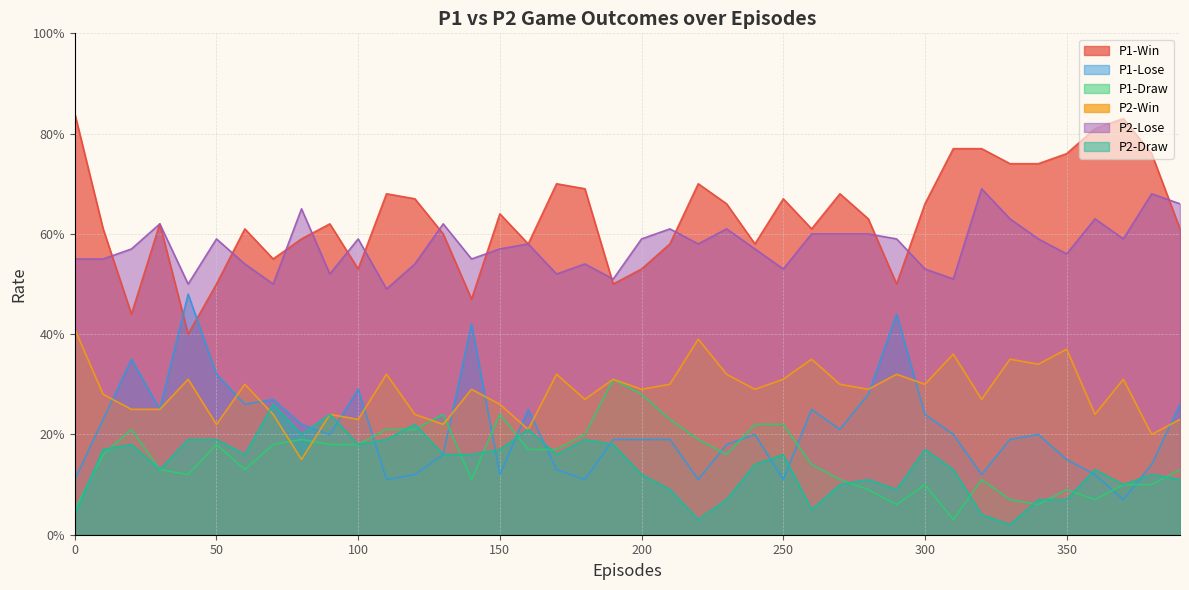

What are all the series names shown in the legend?

P1-Win, P1-Lose, P1-Draw, P2-Win, P2-Lose, P2-Draw